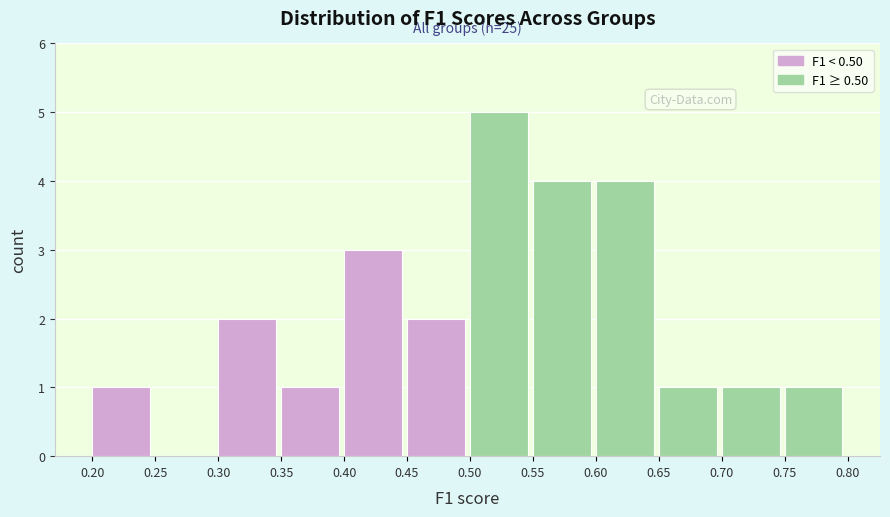

Which range on the x-axis has the tallest bar?

0.50 to 0.55